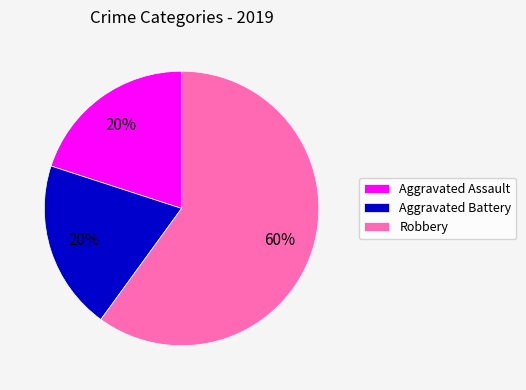

To the nearest percent, what is the difference between the Robbery and Aggravated Battery slice percentages?

40%